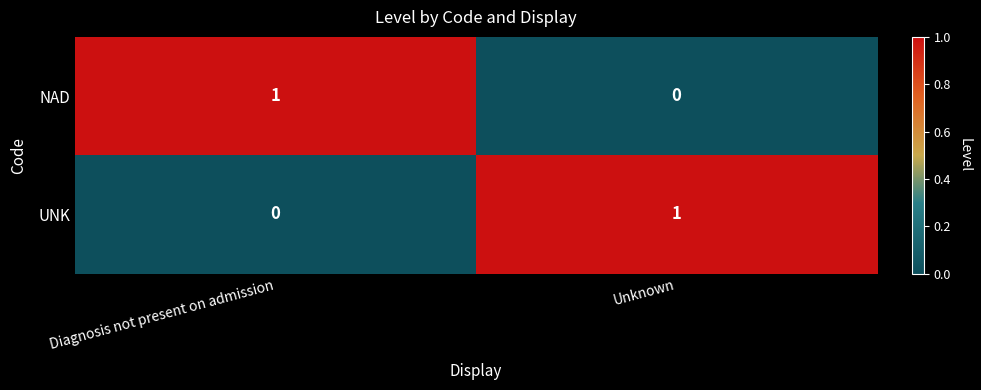

How many categories are shown in the chart?

2